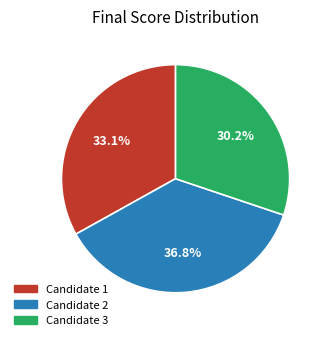

Is there a majority slice in this chart?

No